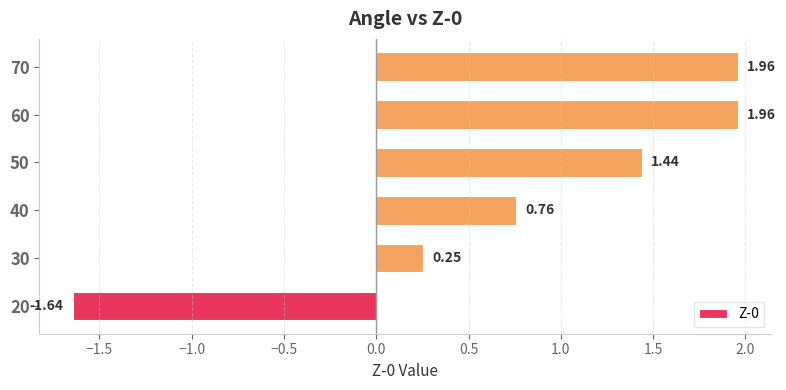

What is the difference between the maximum and minimum values?

3.6